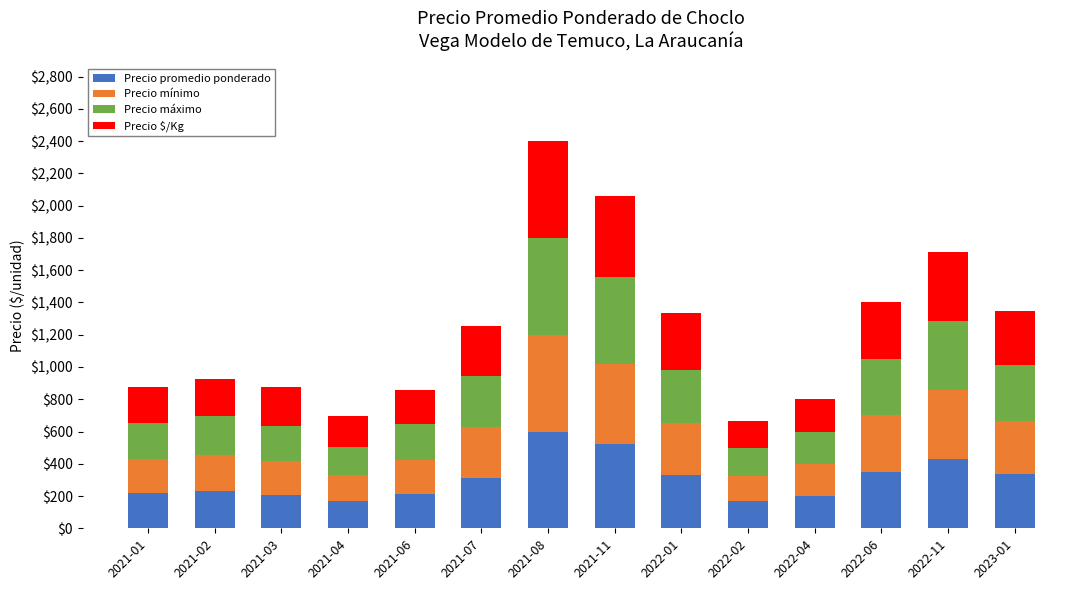

What is the total value across all series at 2022-01?

1333